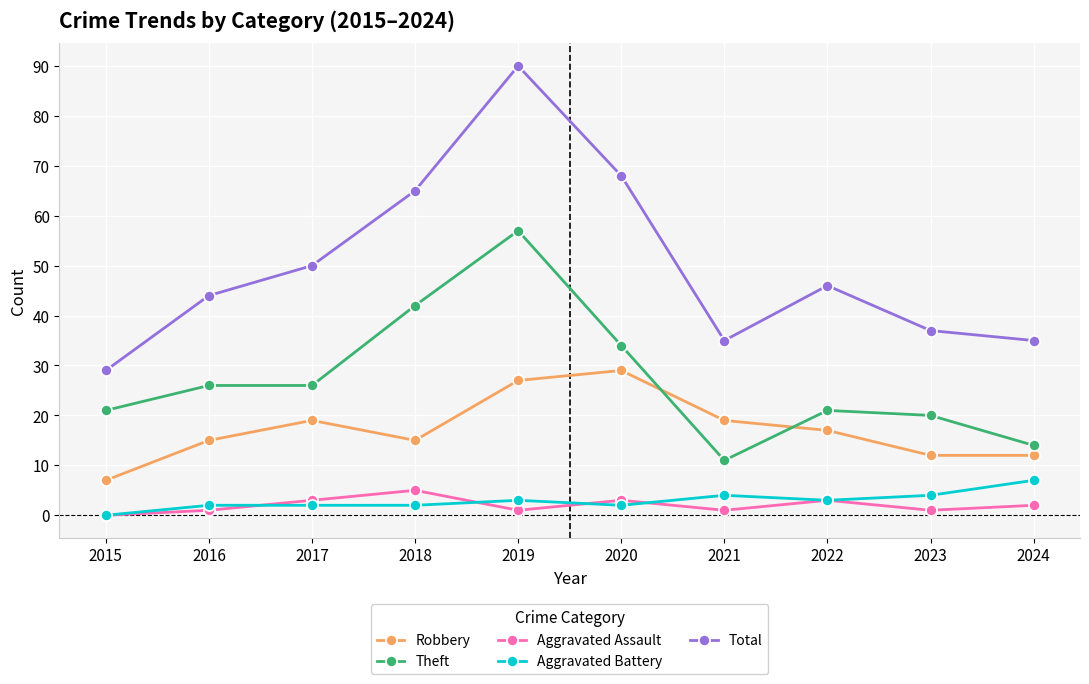

How many data points does each series have?

10